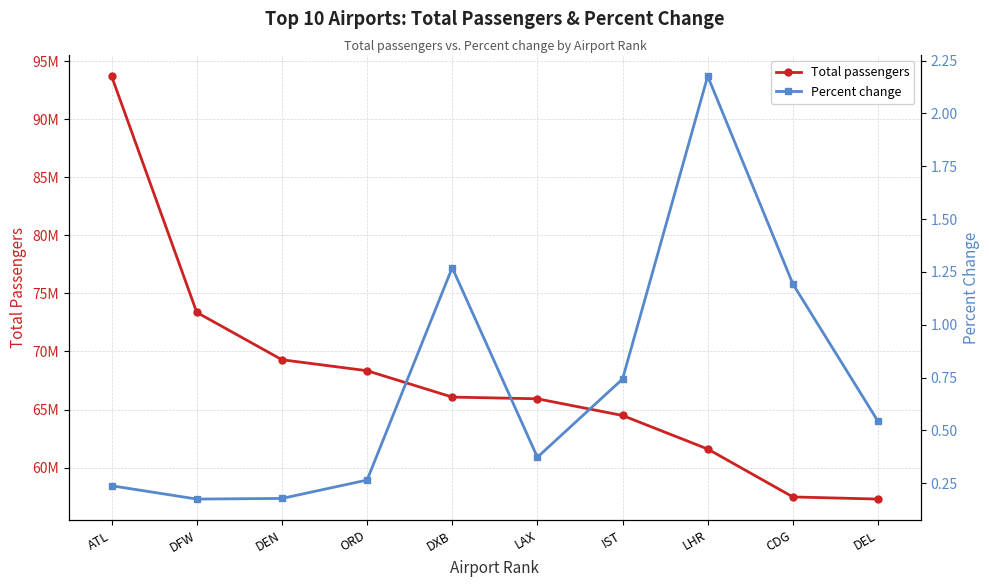

What is the label of the 3rd point from the right?

LHR